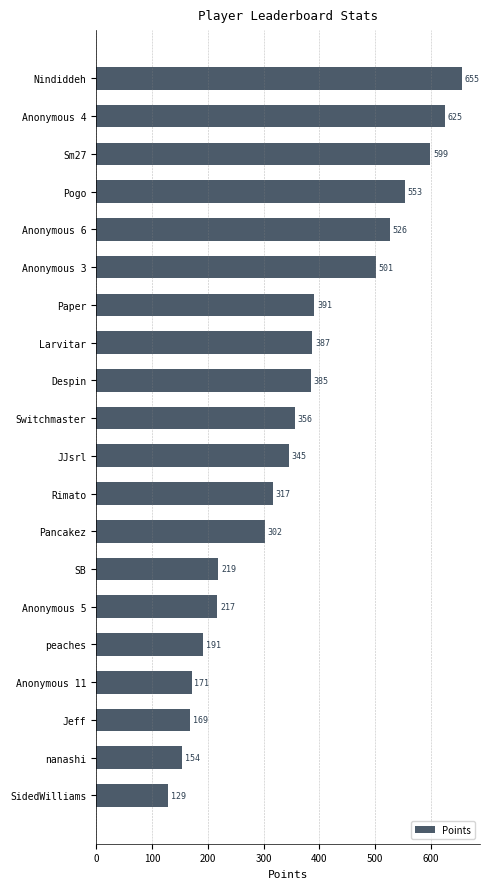

Is it true that the value at Despin is 385?

True